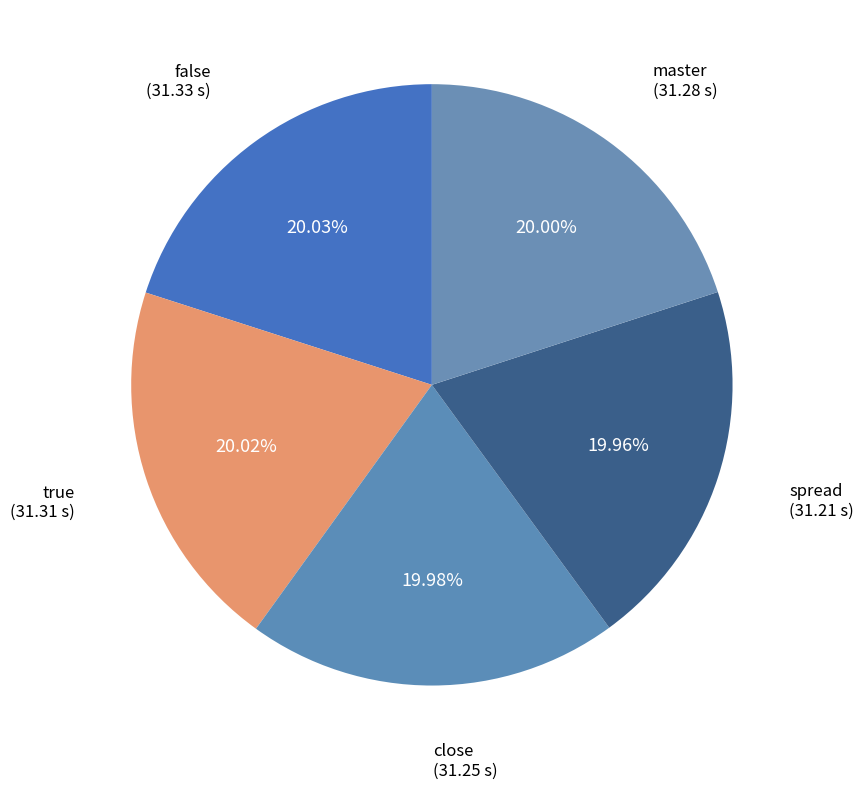

Do master and spread together represent more than half of the pie?

No